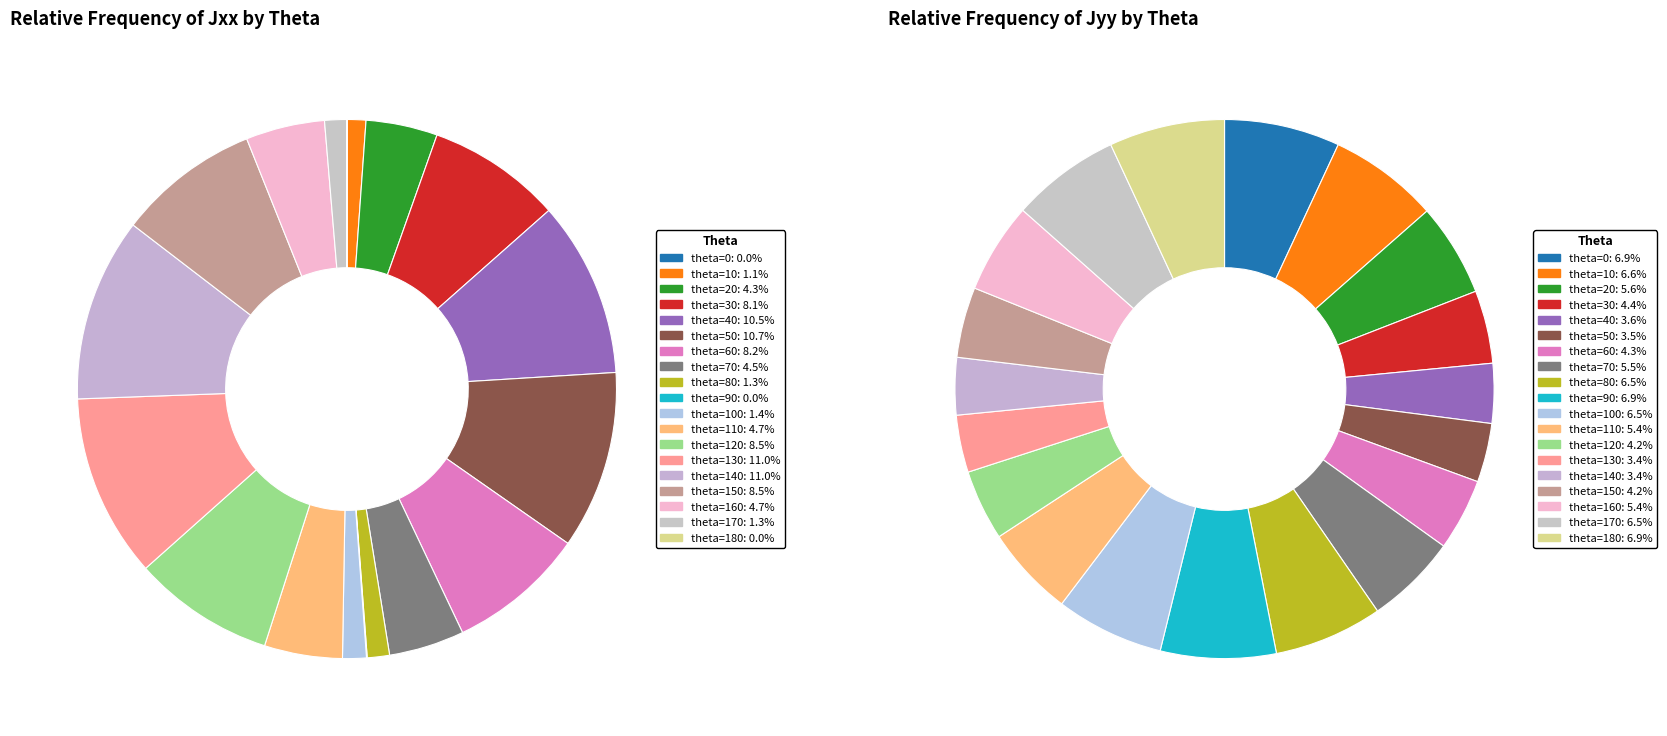

Is it true that 50 is 1% of the pie?

False